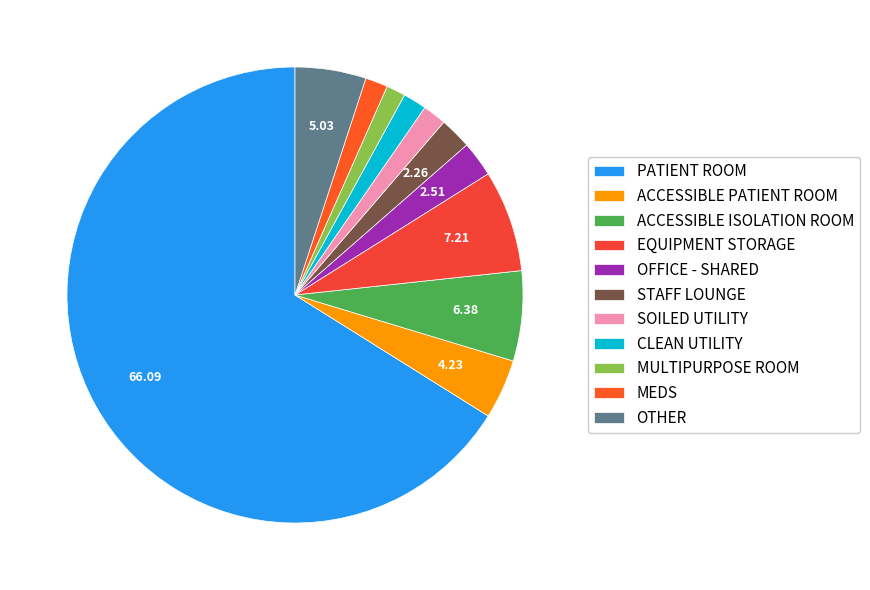

Is there any slice that represents more than half of the pie?

Yes